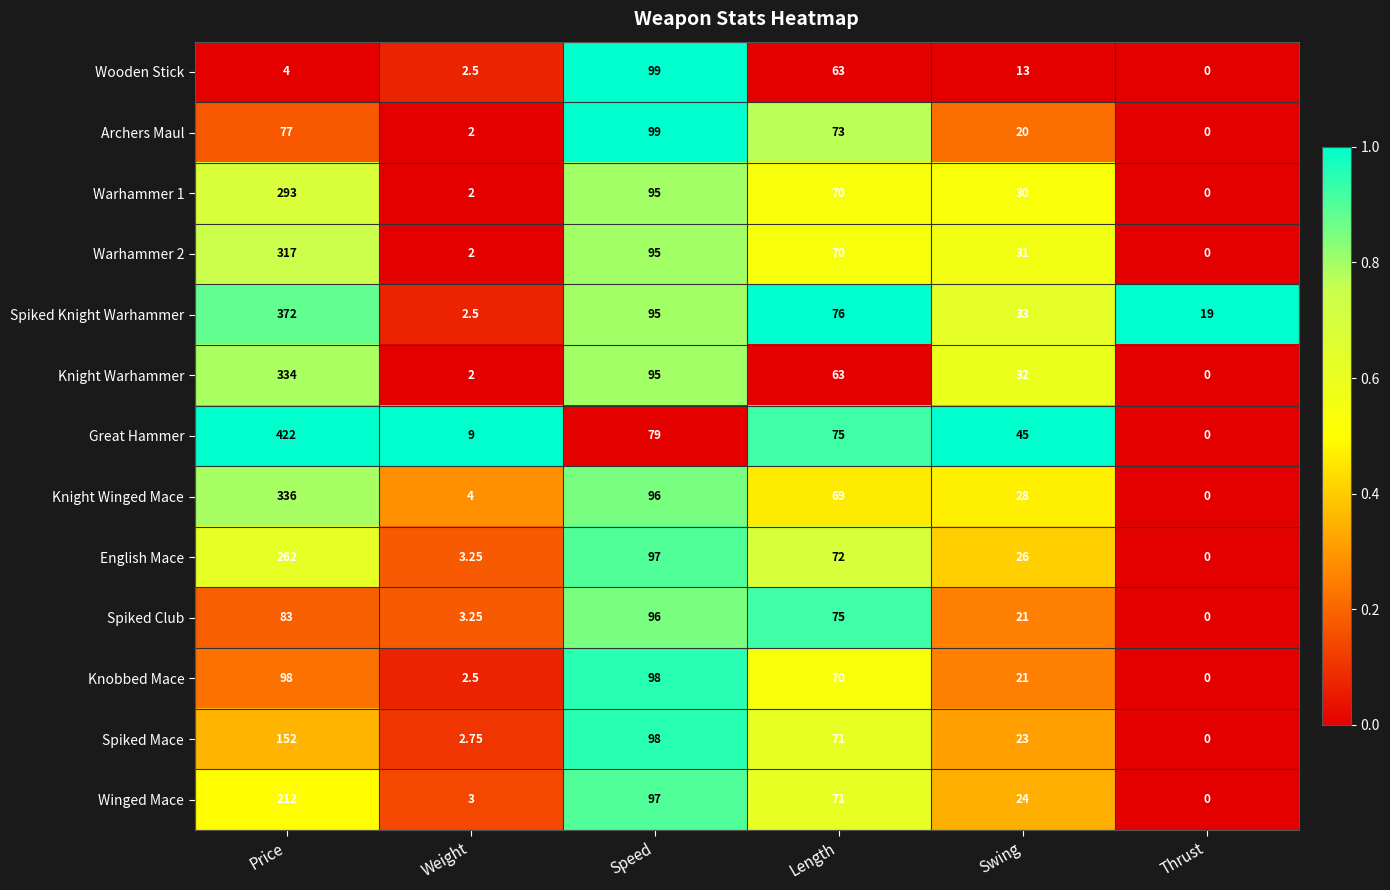

At how many categories does at least one series exceed 0?

6